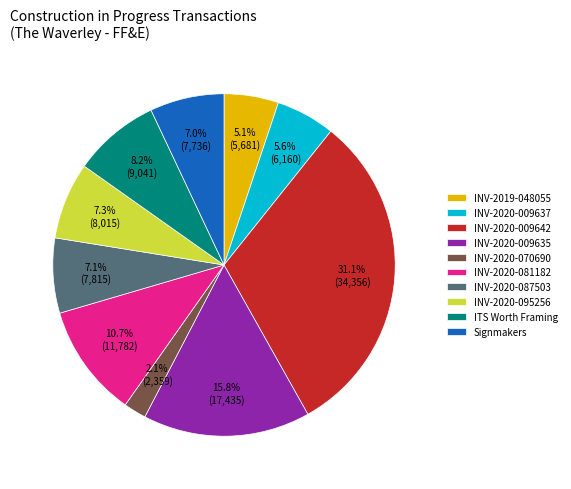

Is ITS Worth Framing the majority of the pie?

No